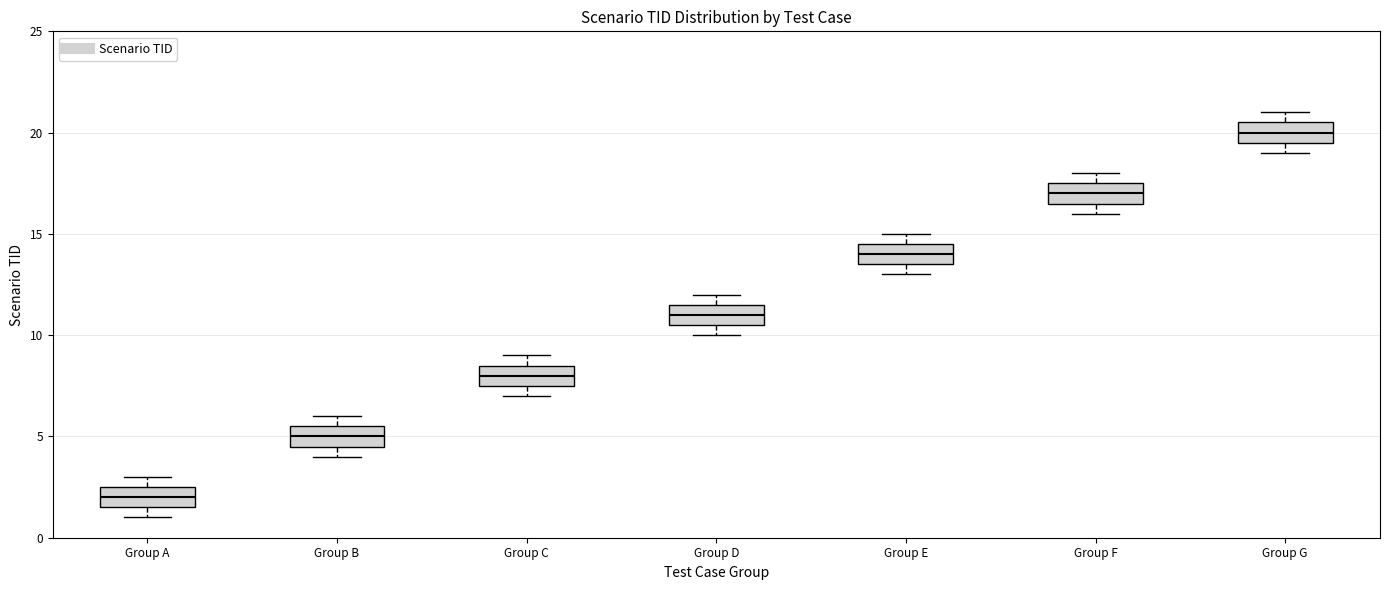

Which box has the highest median line?

Group G